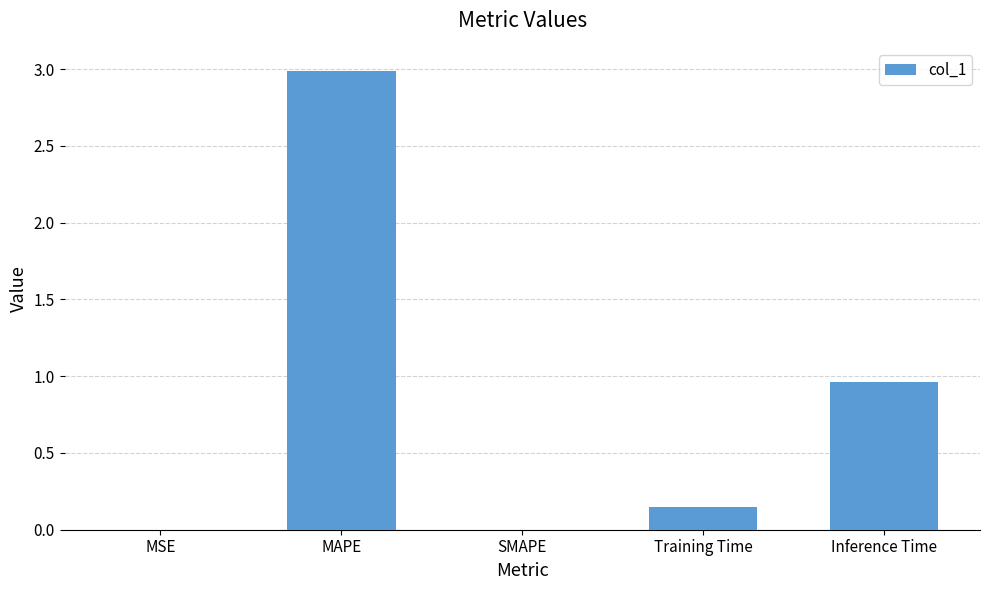

Are the bars horizontal?

No